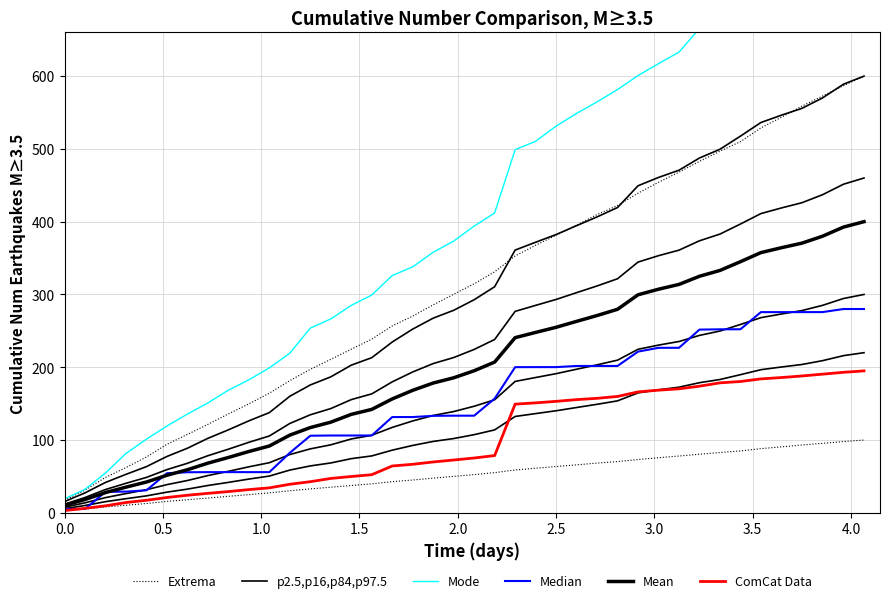

What are all the series names shown in the legend?

Extrema, p2.5,p16,p84,p97.5, Mode, Median, Mean, ComCat Data